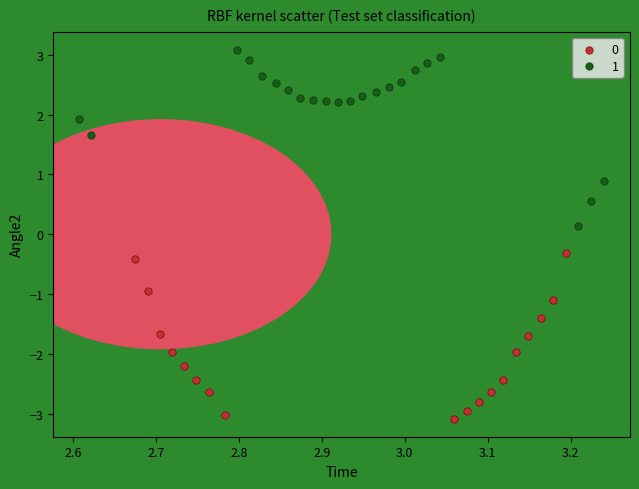

What are all the series names shown in the legend?

0, 1